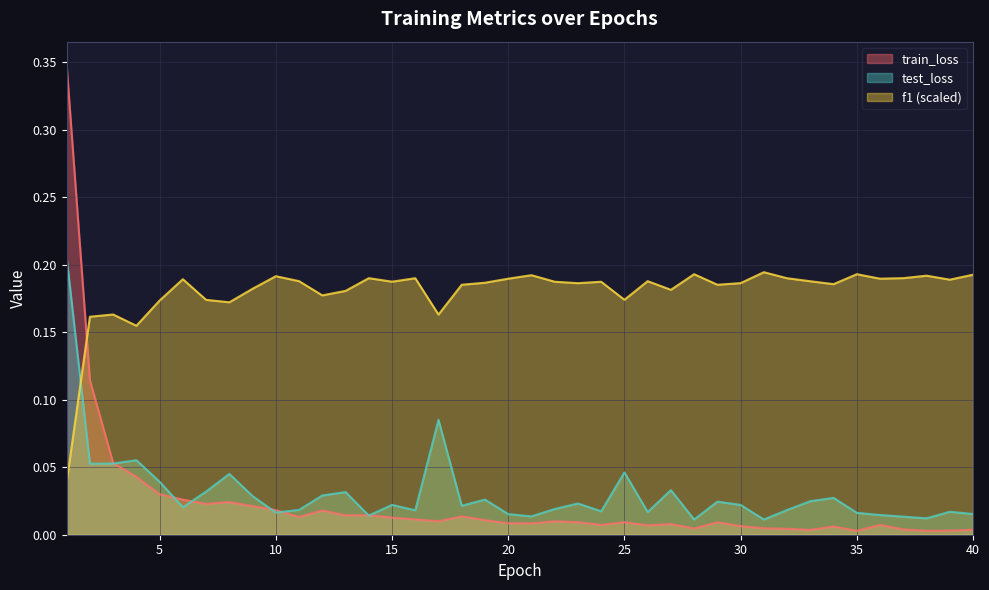

Reading left to right, extract all data points from this chart.

train_loss: 1=0.3	2=0.1	3=0.1	4=0.0	5=0.0	6=0.0	7=0.0	8=0.0	9=0.0	10=0.0	11=0.0	12=0.0	13=0.0	14=0.0	15=0.0	16=0.0	17=0.0	18=0.0	19=0.0	20=0.0	21=0.0	22=0.0	23=0.0	24=0.0	25=0.0	26=0.0	27=0.0	28=0.0	29=0.0	30=0.0	31=0.0	32=0.0	33=0.0	34=0.0	35=0.0	36=0.0	37=0.0	38=0.0	39=0.0	40=0.0
test_loss: 1=0.2	2=0.1	3=0.1	4=0.1	5=0.0	6=0.0	7=0.0	8=0.0	9=0.0	10=0.0	11=0.0	12=0.0	13=0.0	14=0.0	15=0.0	16=0.0	17=0.1	18=0.0	19=0.0	20=0.0	21=0.0	22=0.0	23=0.0	24=0.0	25=0.0	26=0.0	27=0.0	28=0.0	29=0.0	30=0.0	31=0.0	32=0.0	33=0.0	34=0.0	35=0.0	36=0.0	37=0.0	38=0.0	39=0.0	40=0.0
f1: 1=0.0	2=0.2	3=0.2	4=0.2	5=0.2	6=0.2	7=0.2	8=0.2	9=0.2	10=0.2	11=0.2	12=0.2	13=0.2	14=0.2	15=0.2	16=0.2	17=0.2	18=0.2	19=0.2	20=0.2	21=0.2	22=0.2	23=0.2	24=0.2	25=0.2	26=0.2	27=0.2	28=0.2	29=0.2	30=0.2	31=0.2	32=0.2	33=0.2	34=0.2	35=0.2	36=0.2	37=0.2	38=0.2	39=0.2	40=0.2